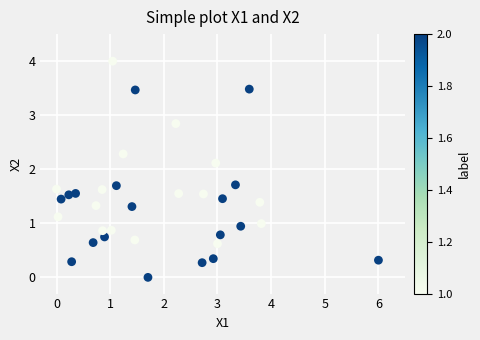

What is the range of X values (max minus min)?

6.0